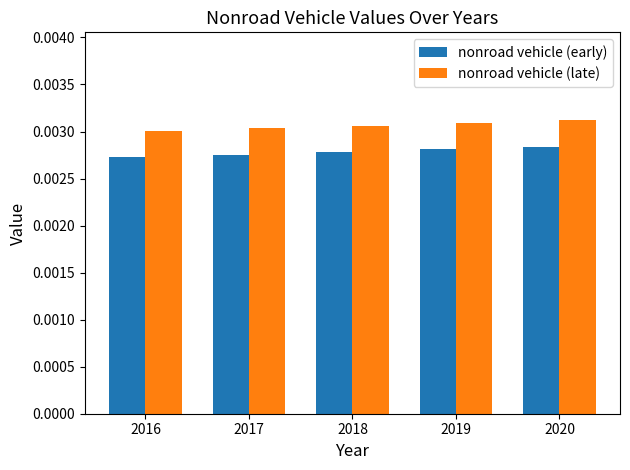

Count the nonroad vehicle (late) values in the range 0 to 1.

5